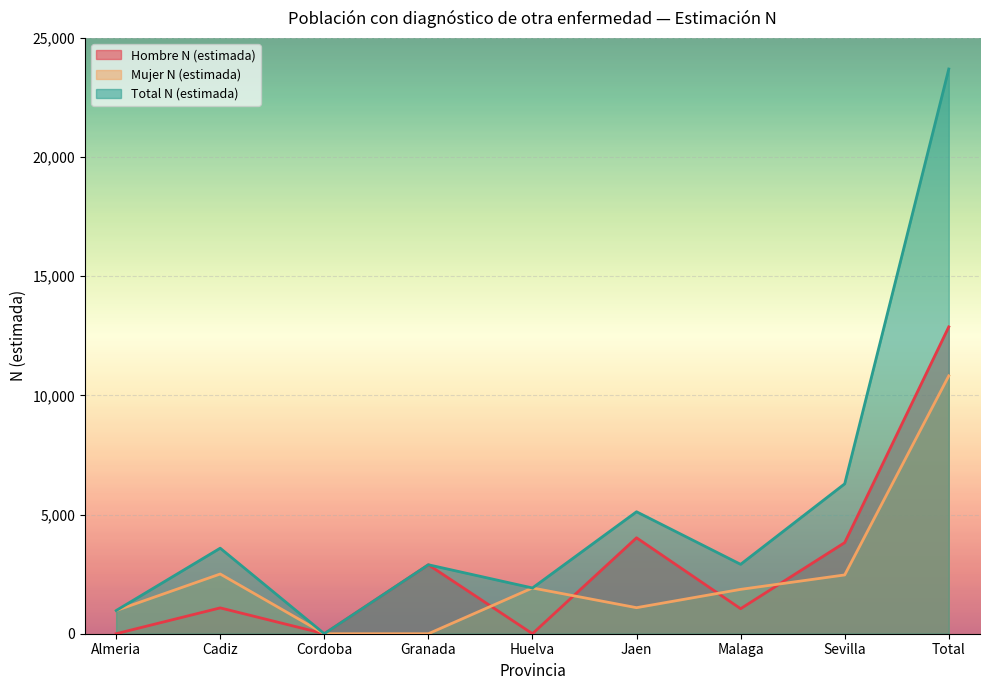

At which category does Total N (estimada) reach its first local peak?

Cadiz